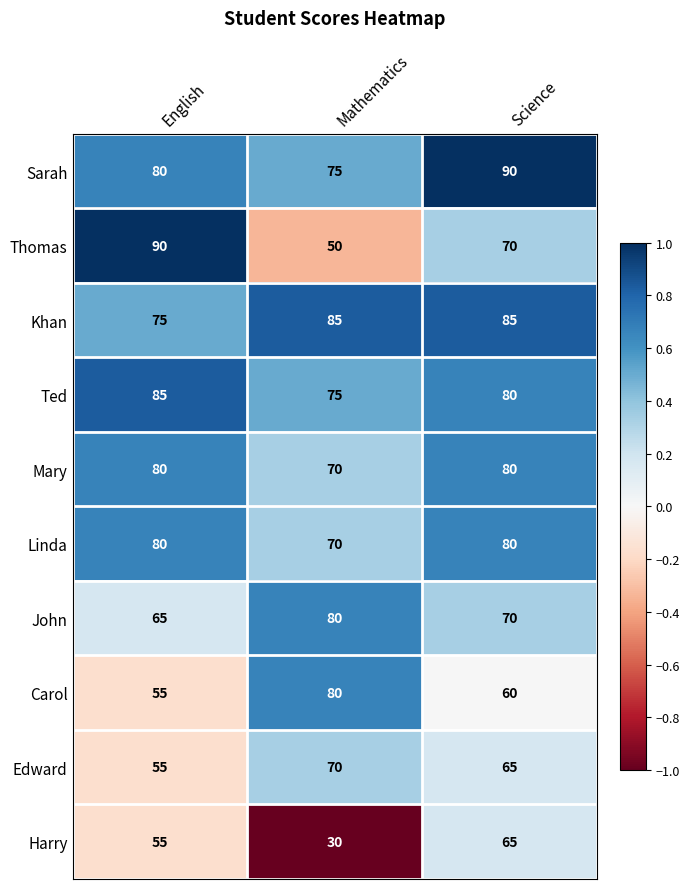

The Linda series shows 70 at Mathematics. True or false?

True